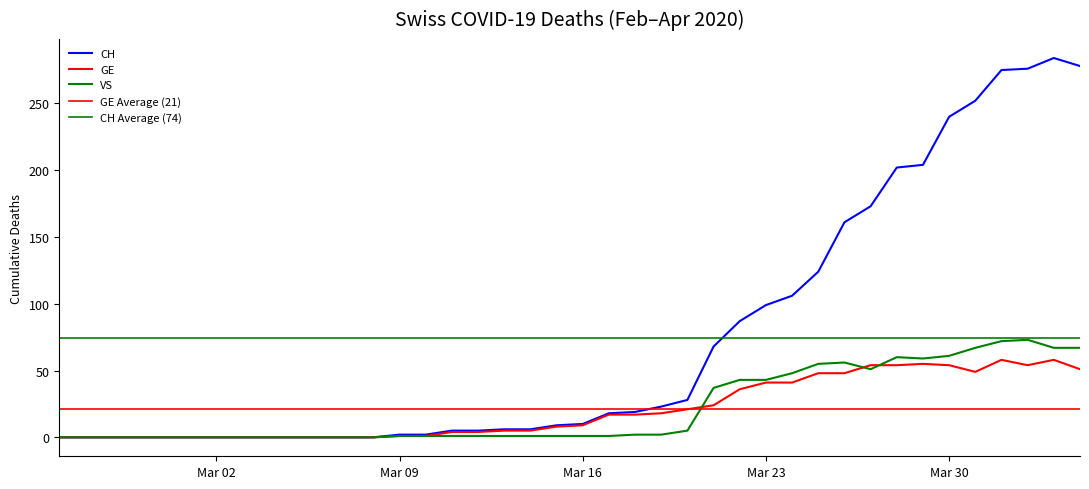

Which has a higher value, 2020-03-31 or 2020-02-25?

2020-03-31